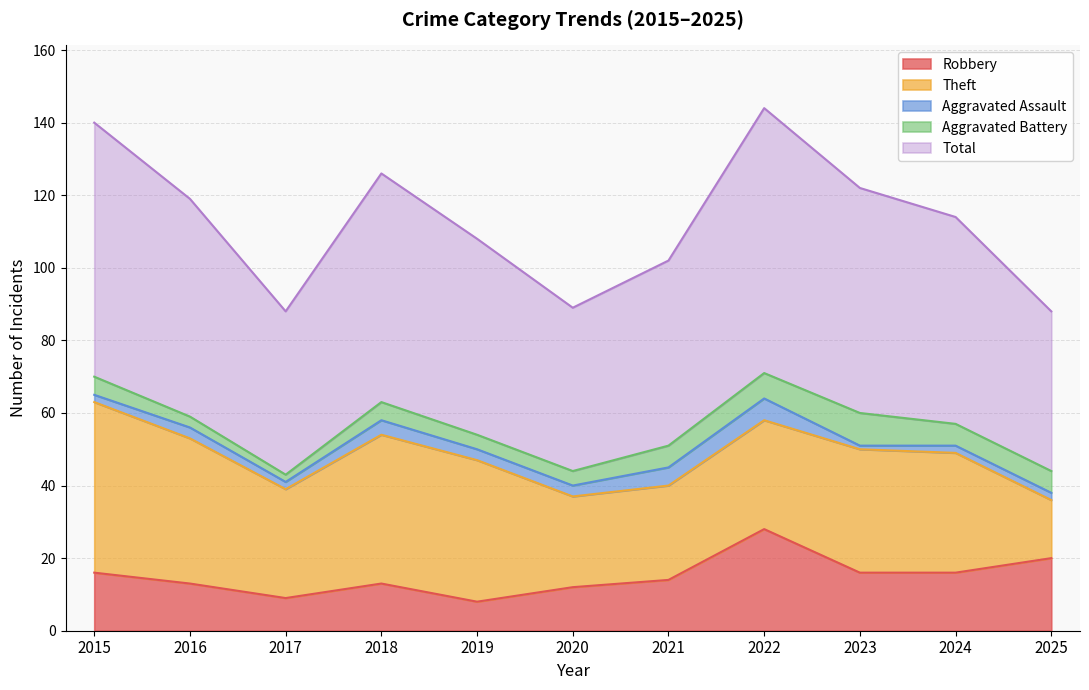

Which series has the largest range (max minus min)?

Theft